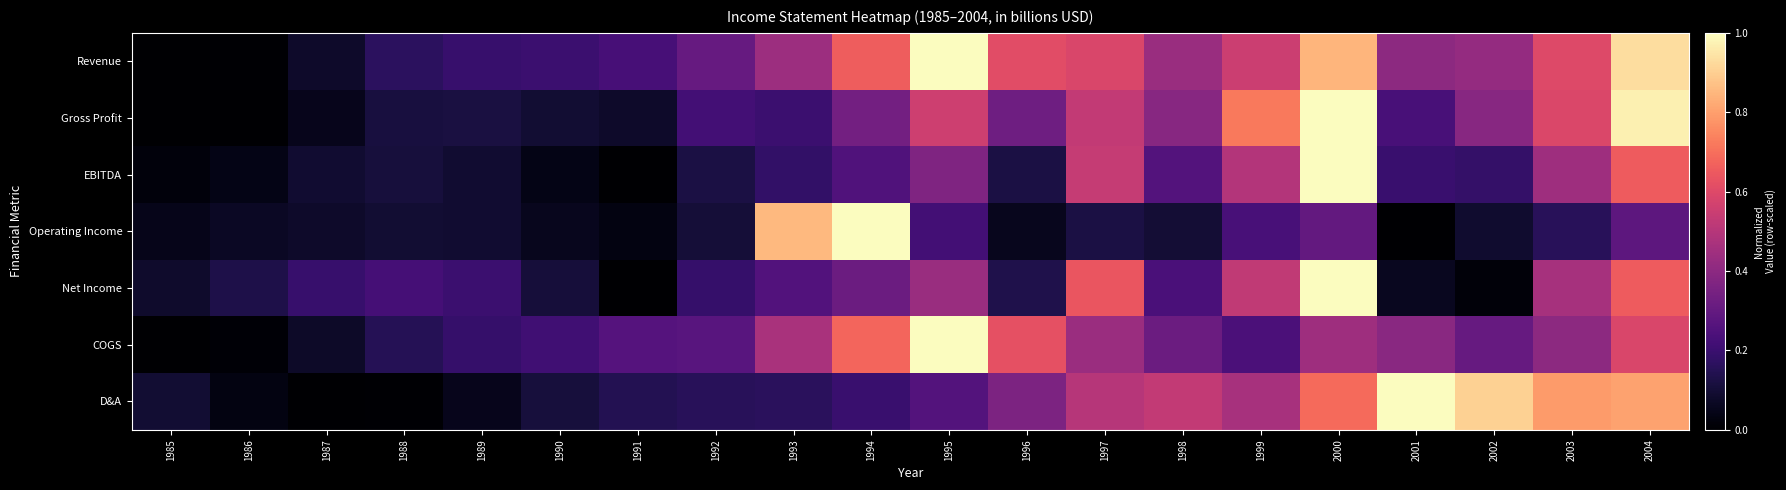

Which label corresponds to the largest value in the chart?

1995